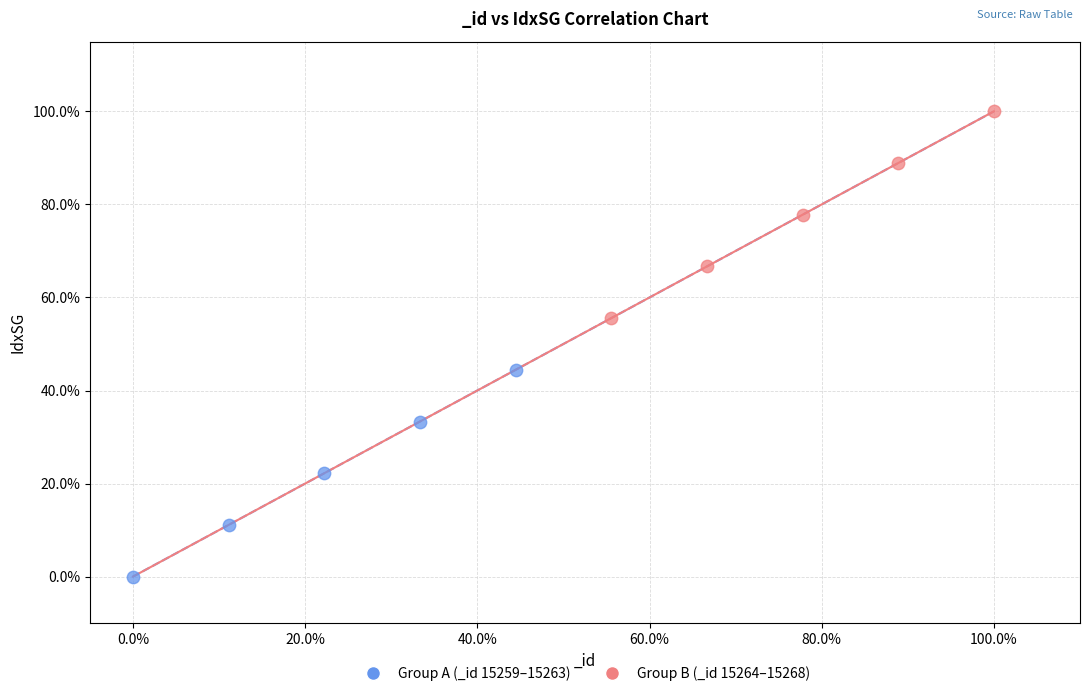

Which series reaches the minimum Y coordinate?

Group A (_id 15259–15263)